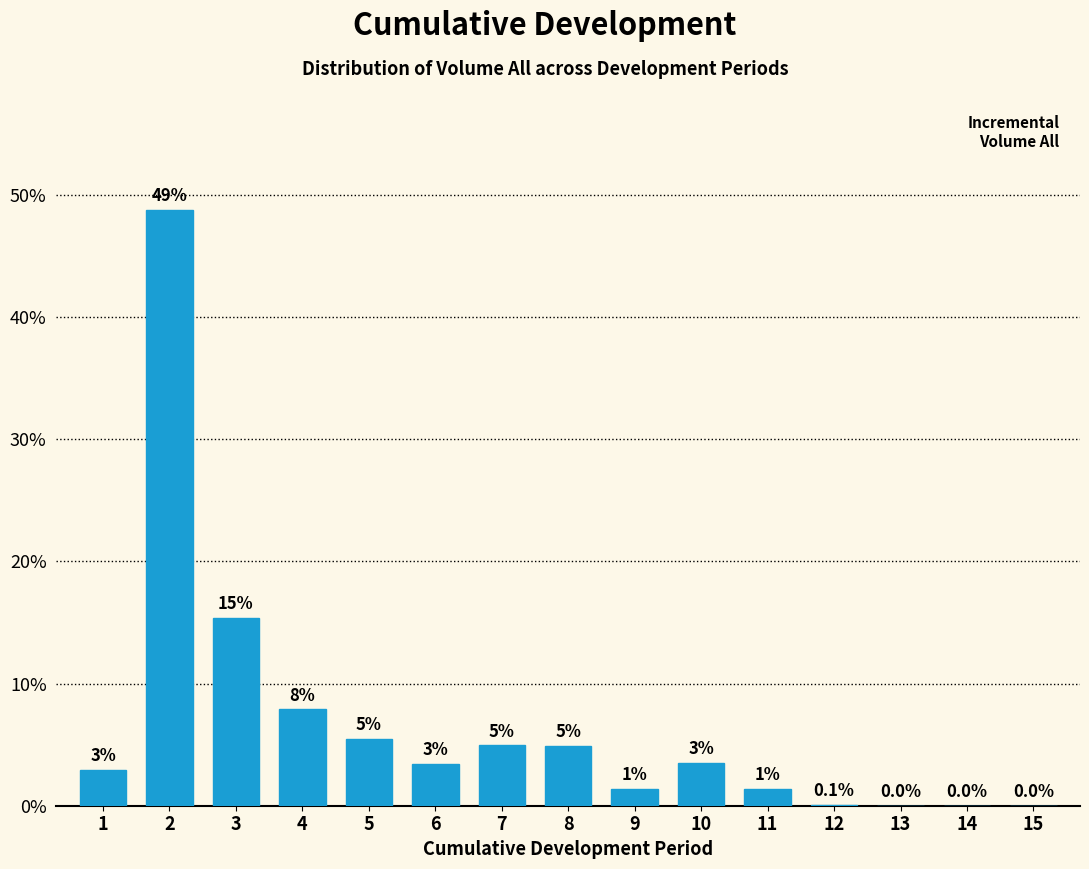

Are the bars horizontal?

No